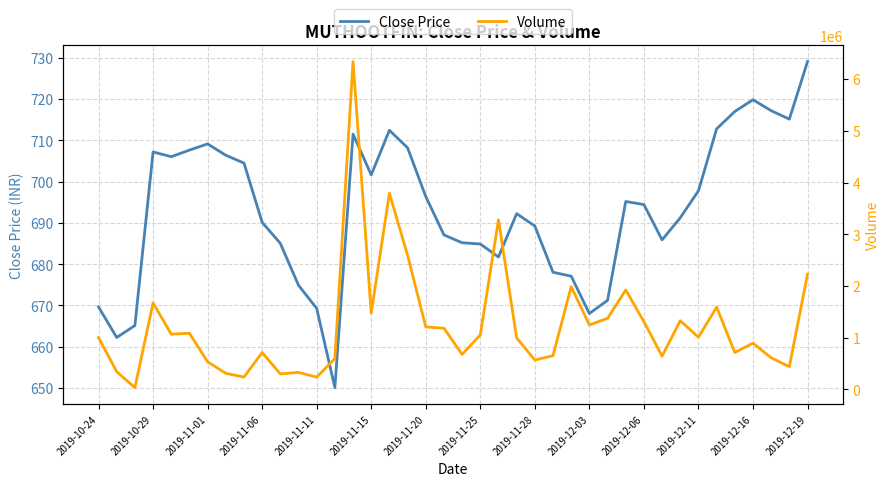

How many distinct data groups are displayed?

2